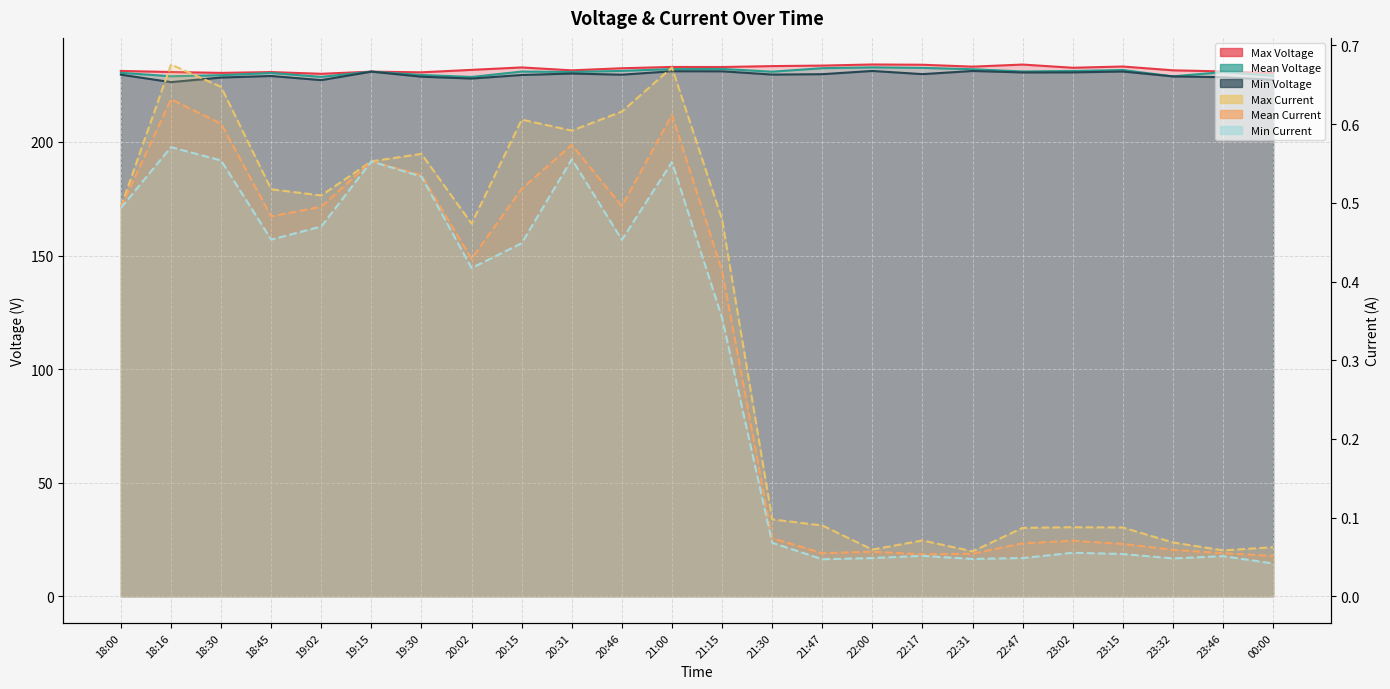

How many interior local peaks does the Max Current series have?

6